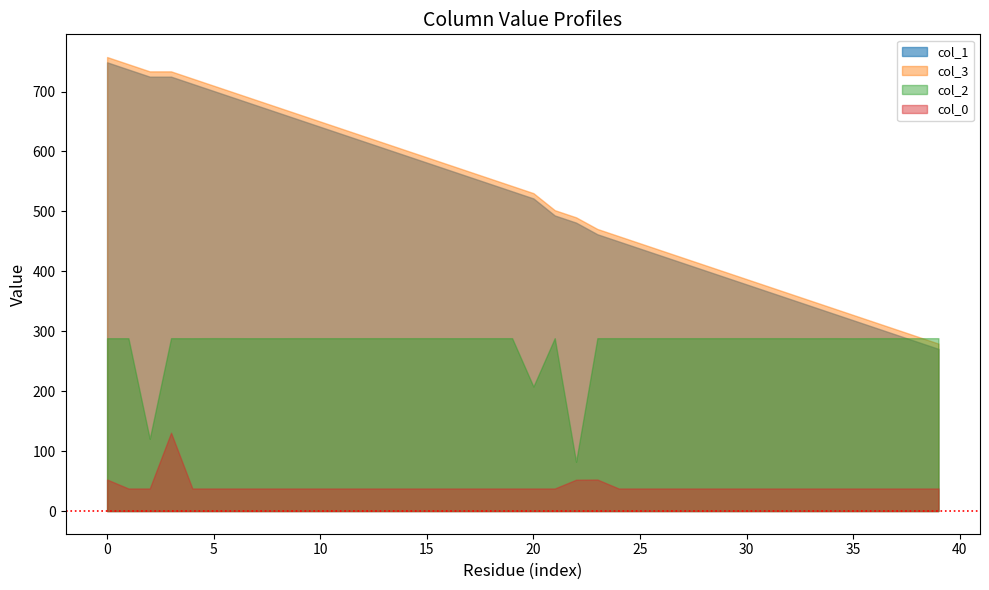

At which label does col_2 reach its minimum?

22